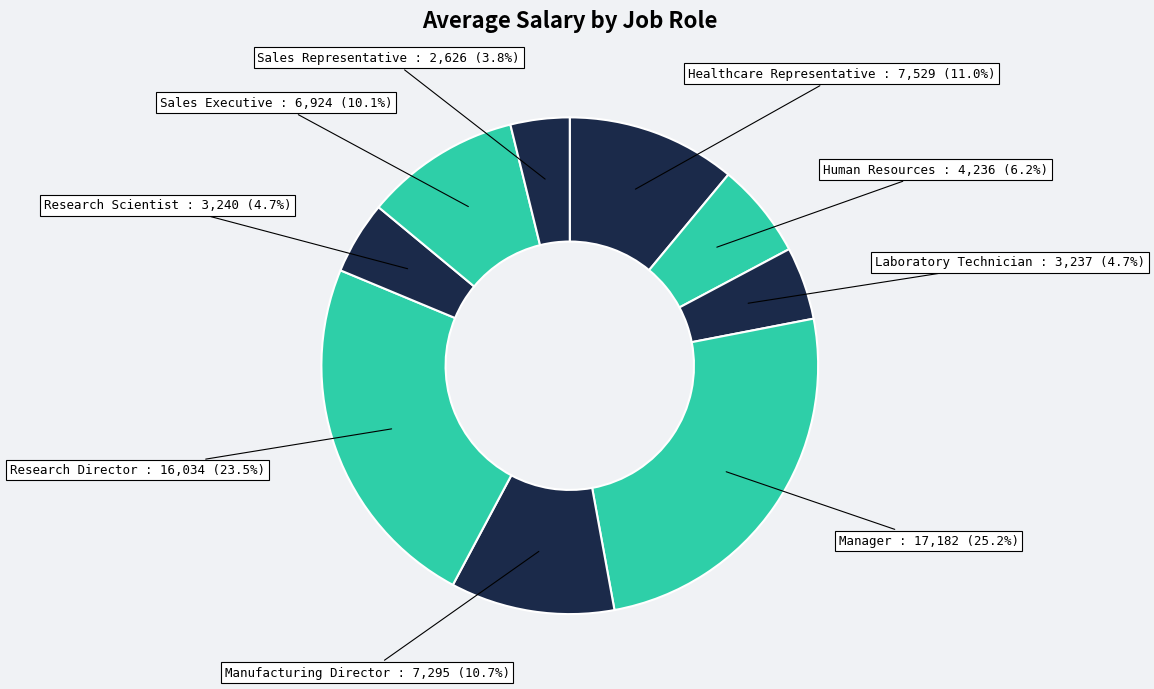

Count the number of slices in the pie.

9